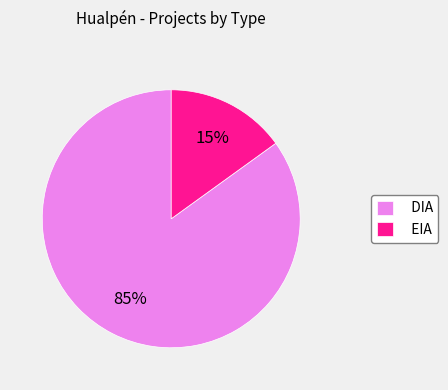

Combined, do EIA and DIA account for over 50%?

Yes